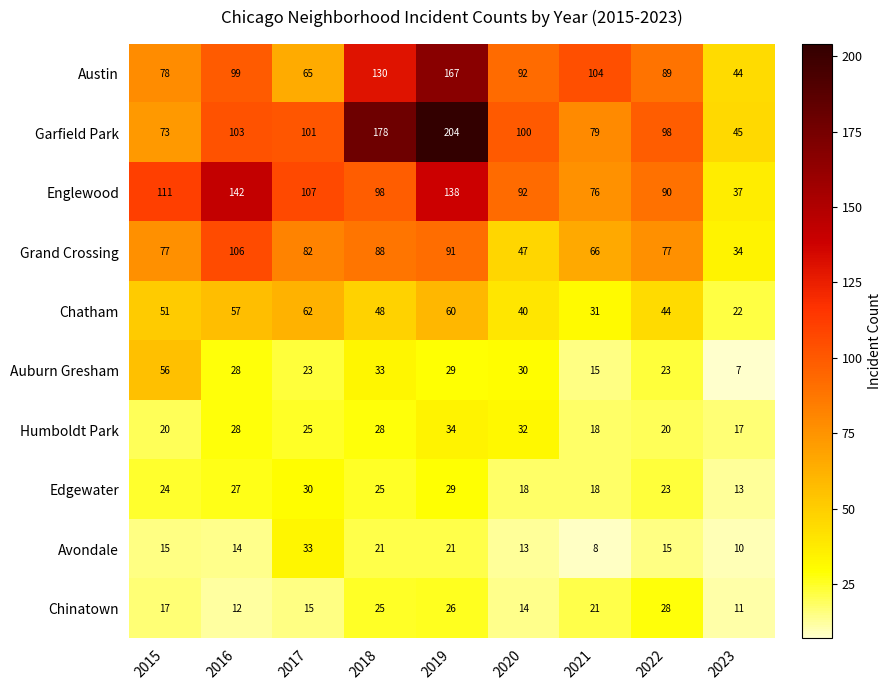

At which category does the chart reach its minimum across all series?

2023